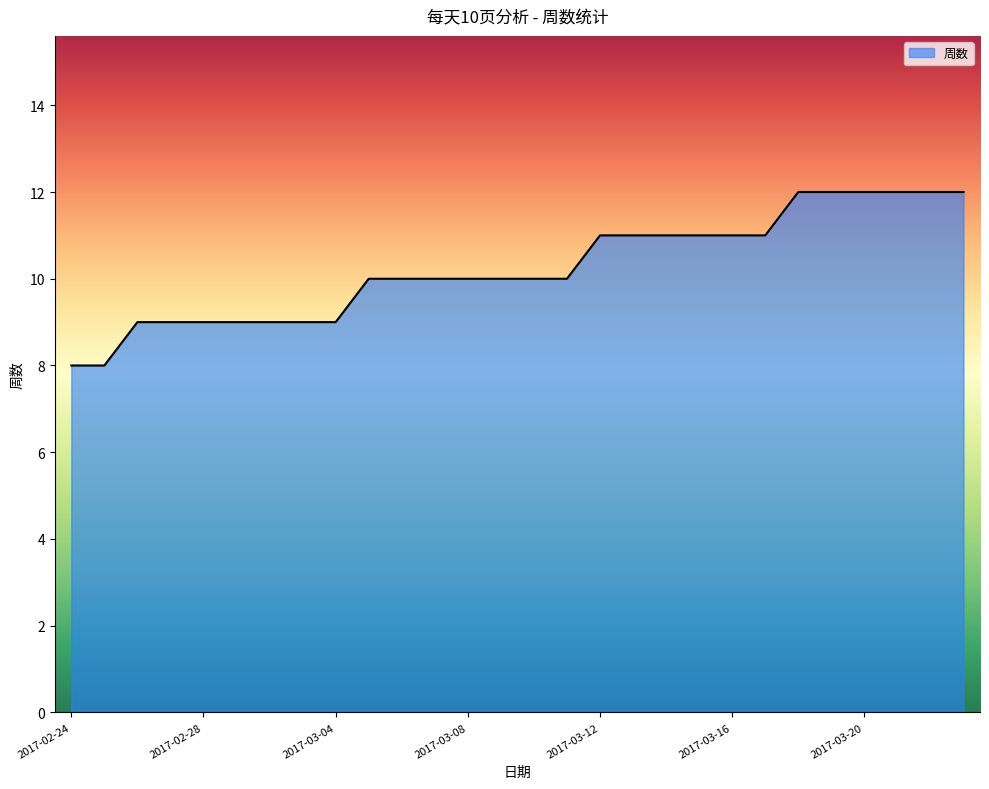

What is the difference between the maximum and minimum values?

4